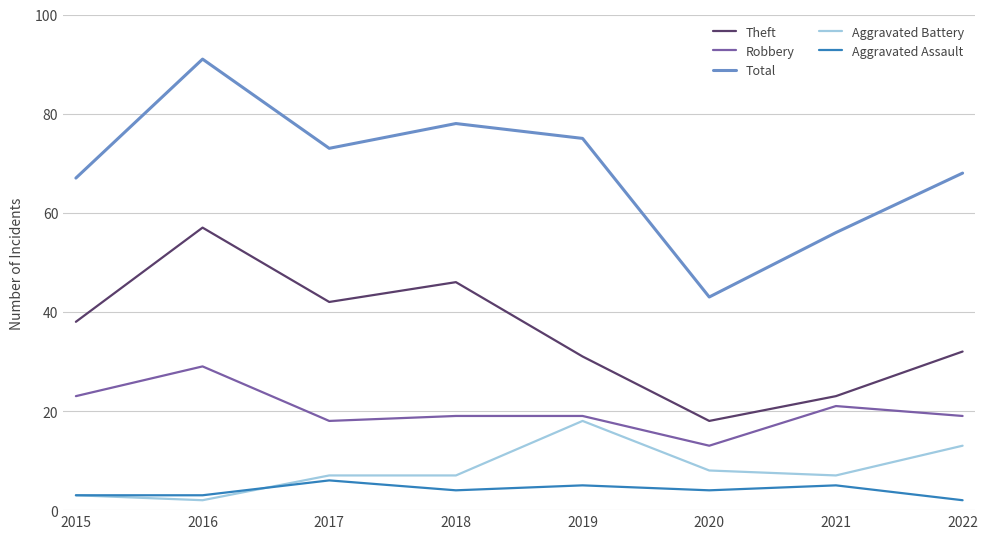

What is the sum of the Aggravated Assault values at 2019 and 2017?

11